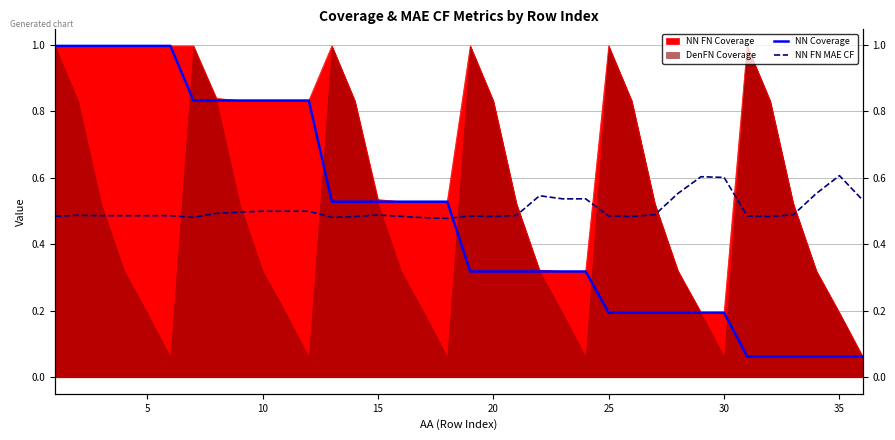

Reading left to right, transcribe all the data shown in this chart.

NN Coverage: 1.0	1.0	1.0	1.0	1.0	1.0	0.8	0.8	0.8	0.8	0.8	0.8	0.5	0.5	0.5	0.5	0.5	0.5	0.3	0.3	0.3	0.3	0.3	0.3	0.2	0.2	0.2	0.2	0.2	0.2	0.1	0.1	0.1	0.1	0.1	0.1
NN FN MAE CF: 0.5	0.5	0.5	0.5	0.5	0.5	0.5	0.5	0.5	0.5	0.5	0.5	0.5	0.5	0.5	0.5	0.5	0.5	0.5	0.5	0.5	0.5	0.5	0.5	0.5	0.5	0.5	0.6	0.6	0.6	0.5	0.5	0.5	0.6	0.6	0.5